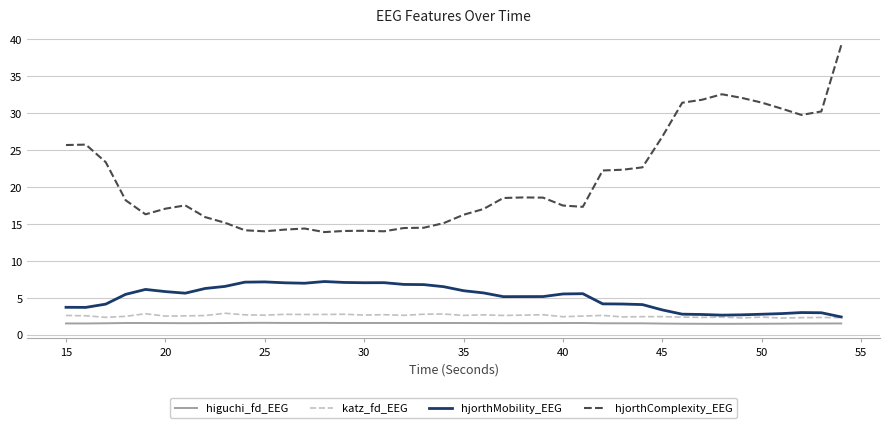

How many higuchi_fd_EEG values are between 1 and 2?

40